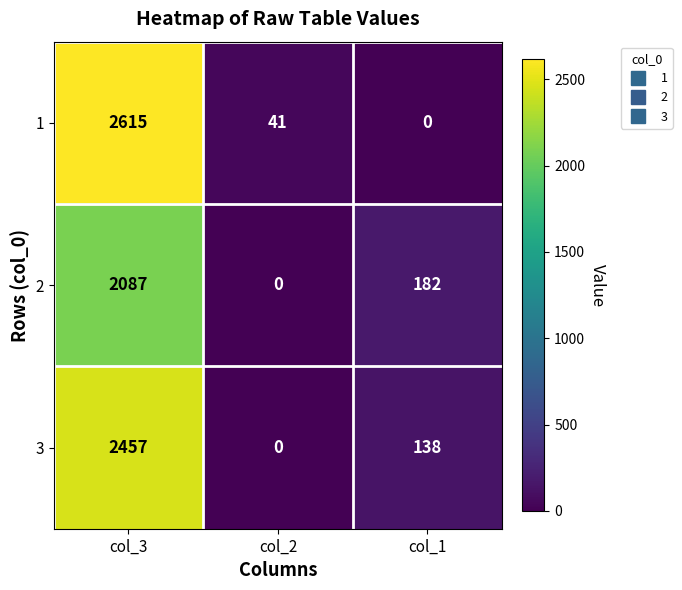

What is the average value of the 1 series?

885